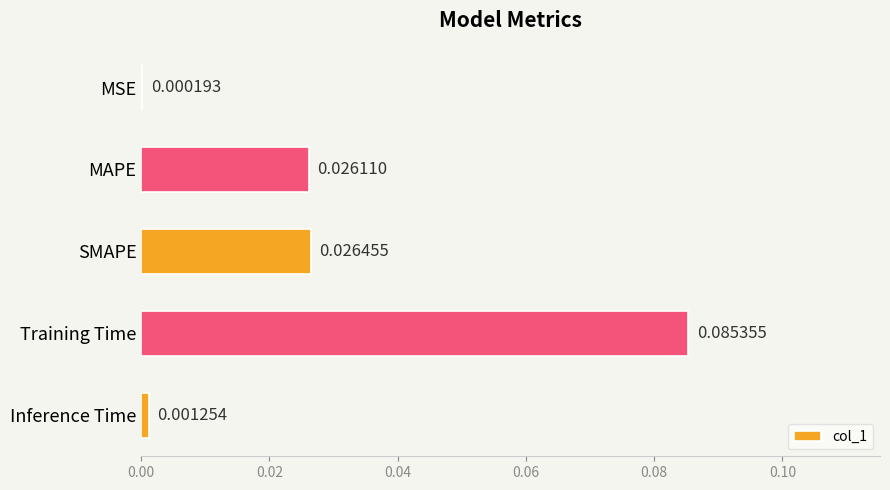

At which category does the chart reach its peak across all series?

Training Time